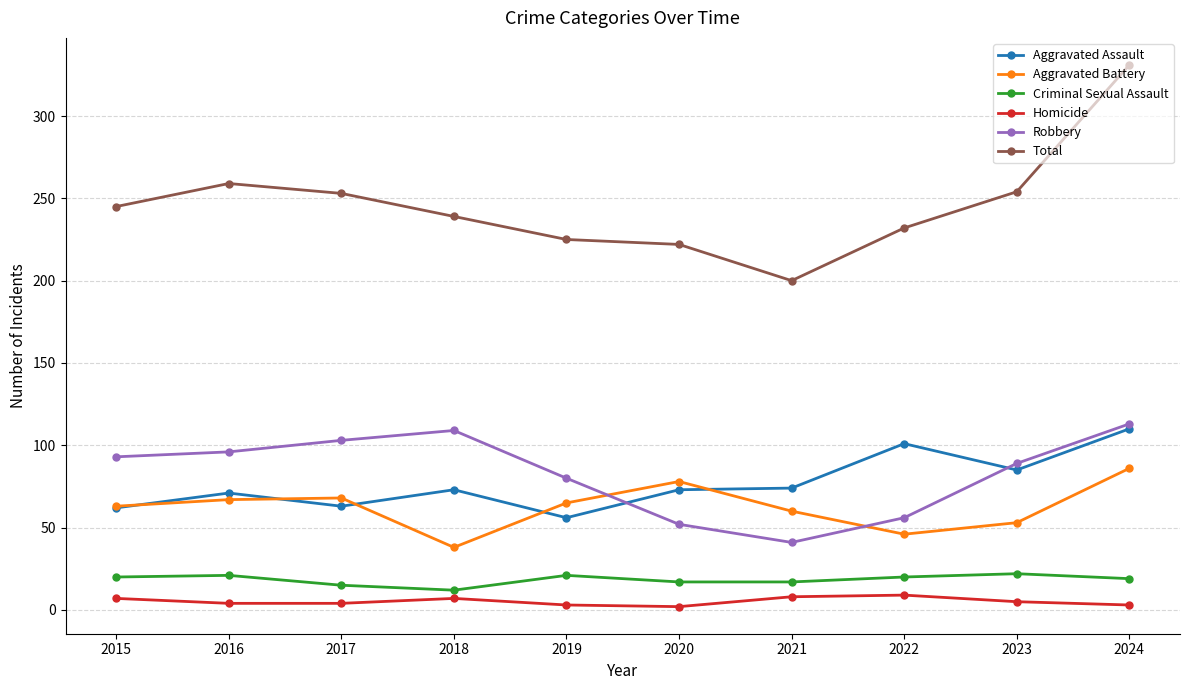

True or false: Aggravated Battery and Total cross at least once.

False